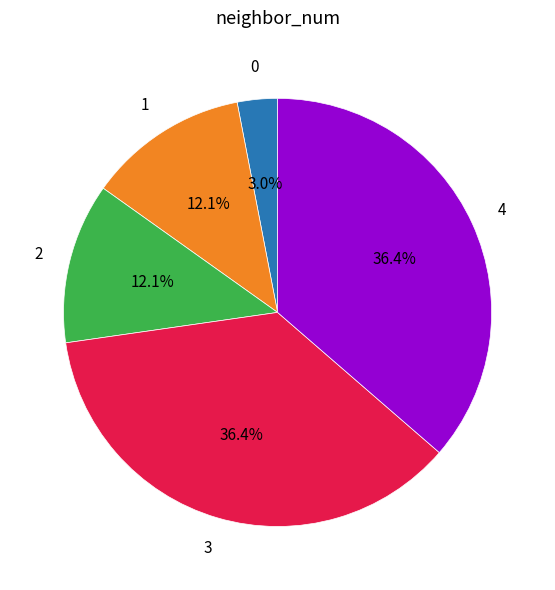

Does any single category account for the majority?

No